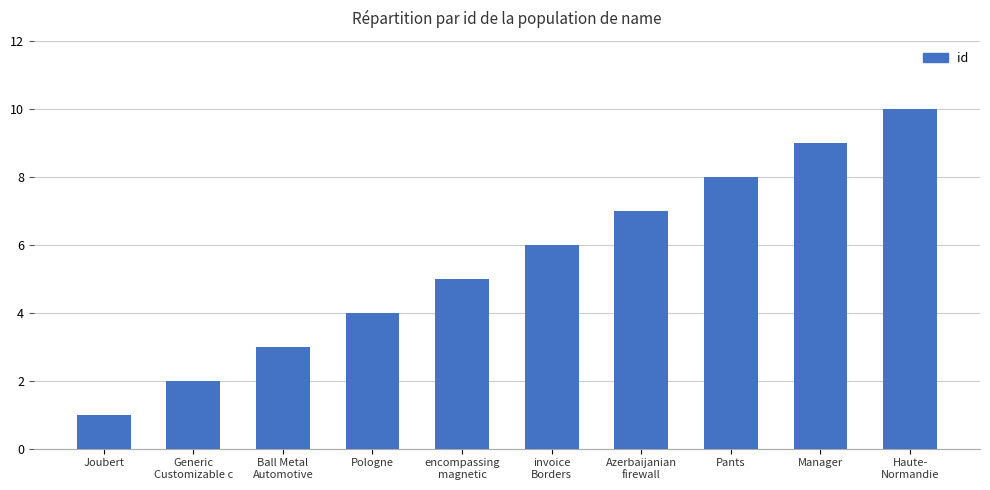

What is the ratio of the value at encompassing
magnetic to the value at Ball Metal
Automotive?

1.7